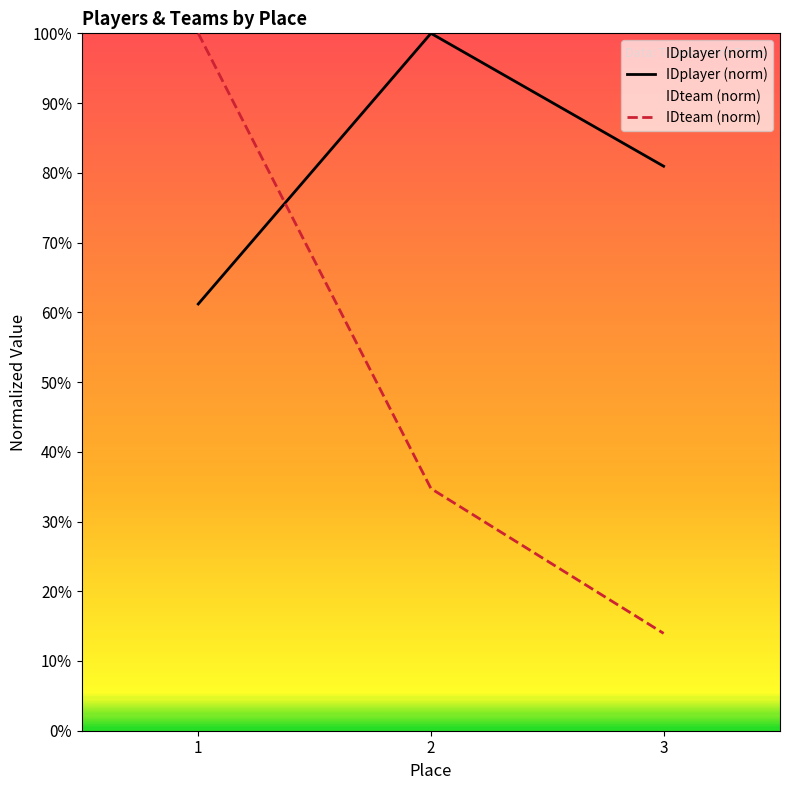

Rank the series by their average value, from highest to lowest.

IDplayer (norm), IDteam (norm)